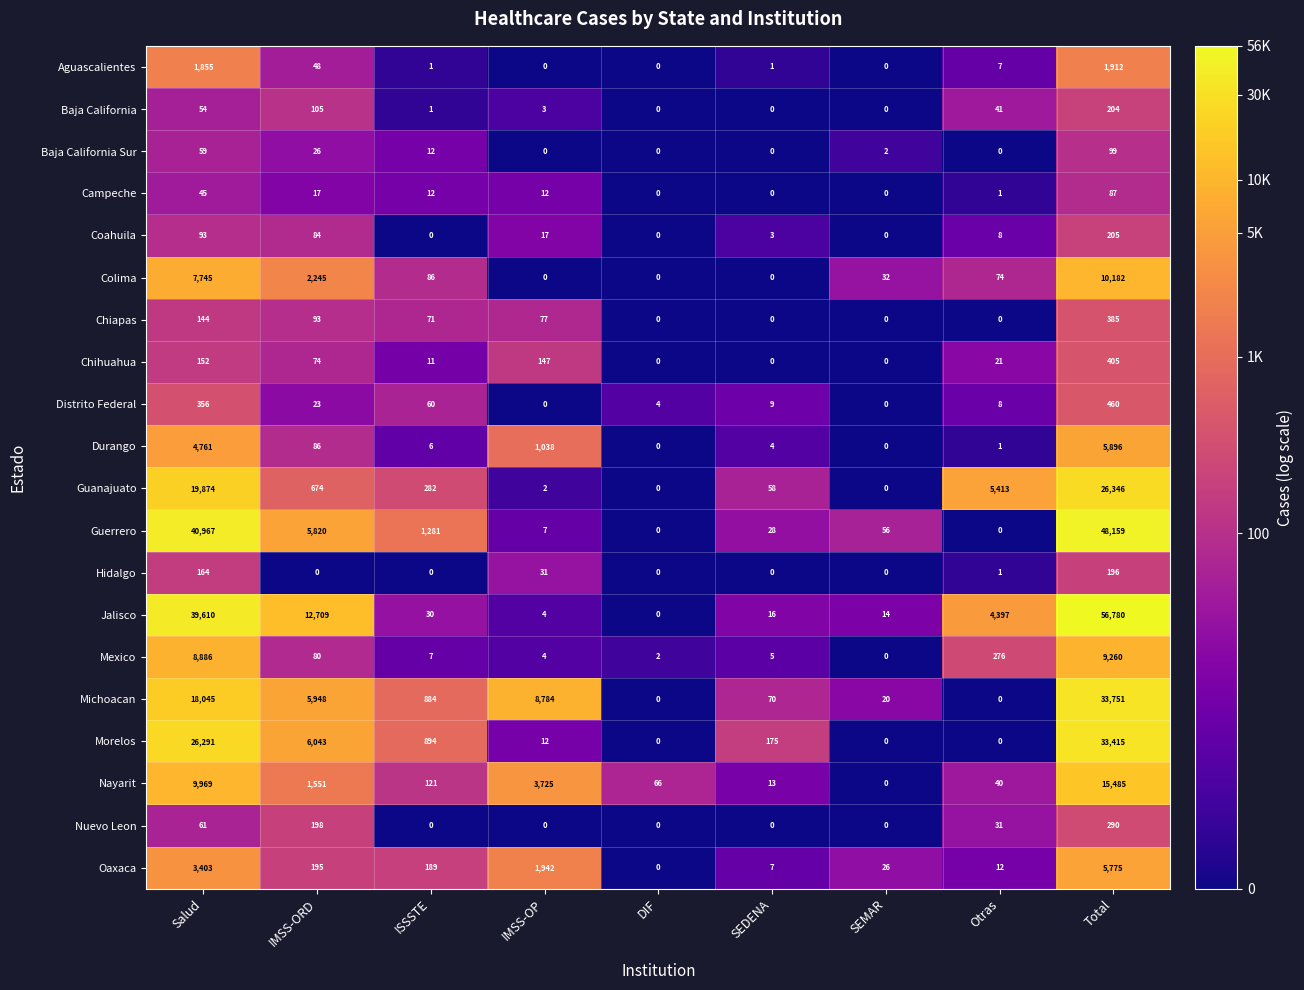

What is the maximum value shown in the chart?

56780